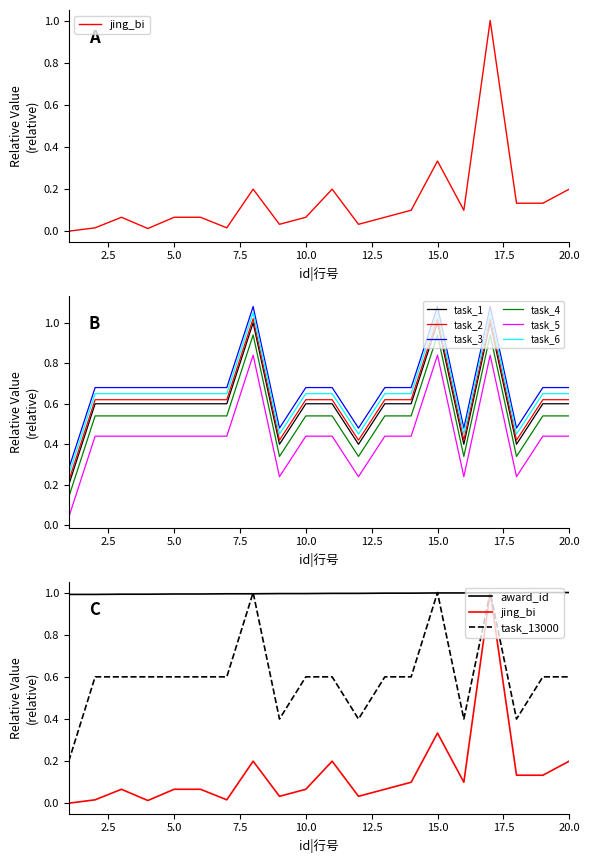

True or false: task_5 and task_6 cross at least once.

False